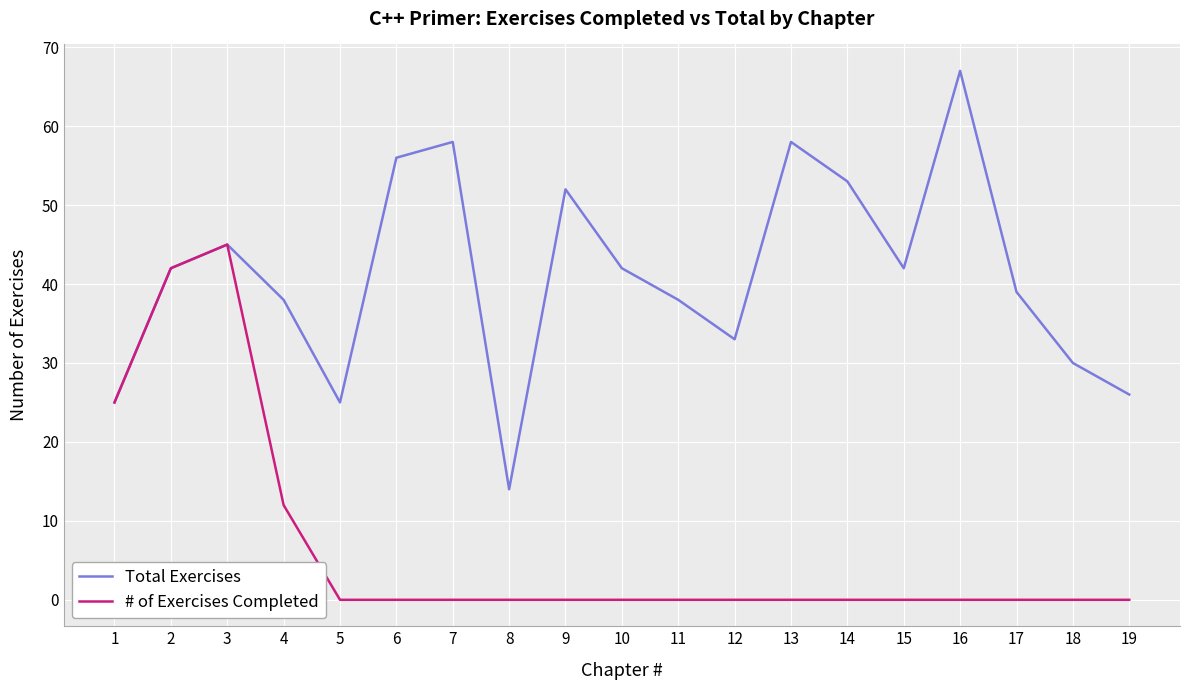

At 16, list the series in order from largest to smallest.

Total Exercises, # of Exercises Completed